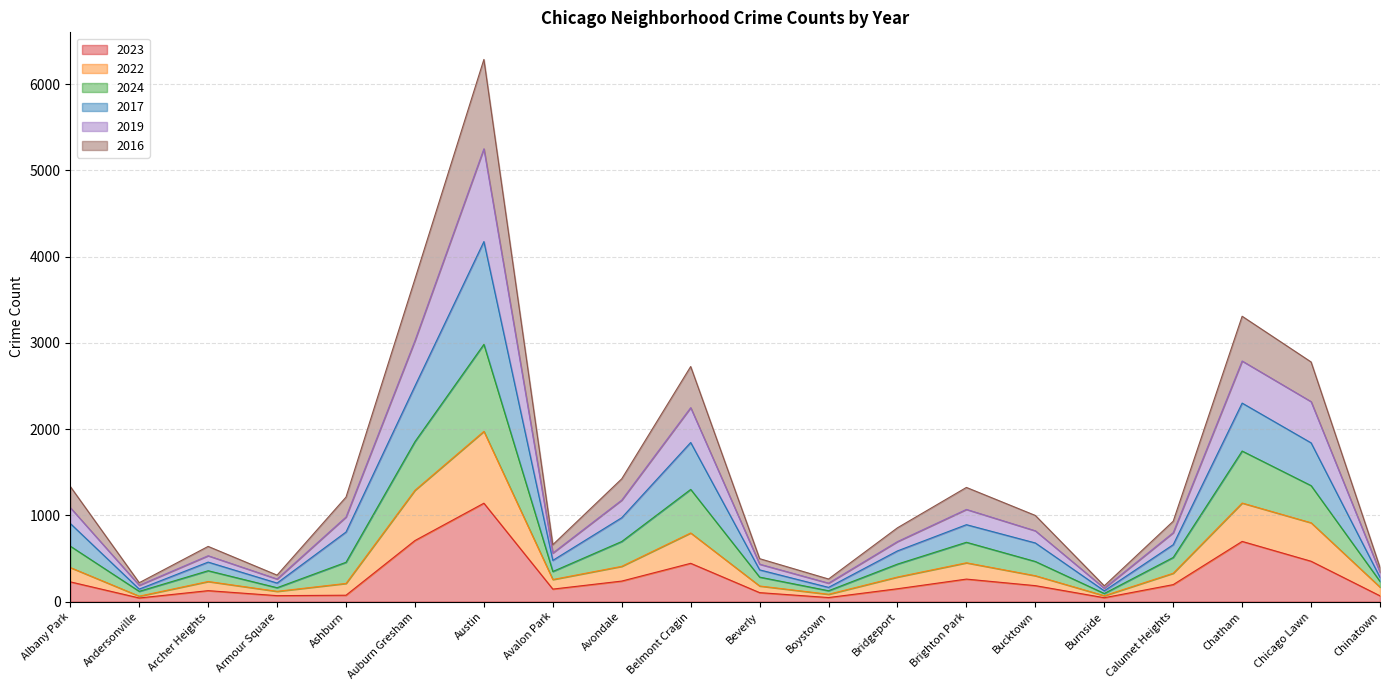

What is the total value across all series at Chatham?

3309